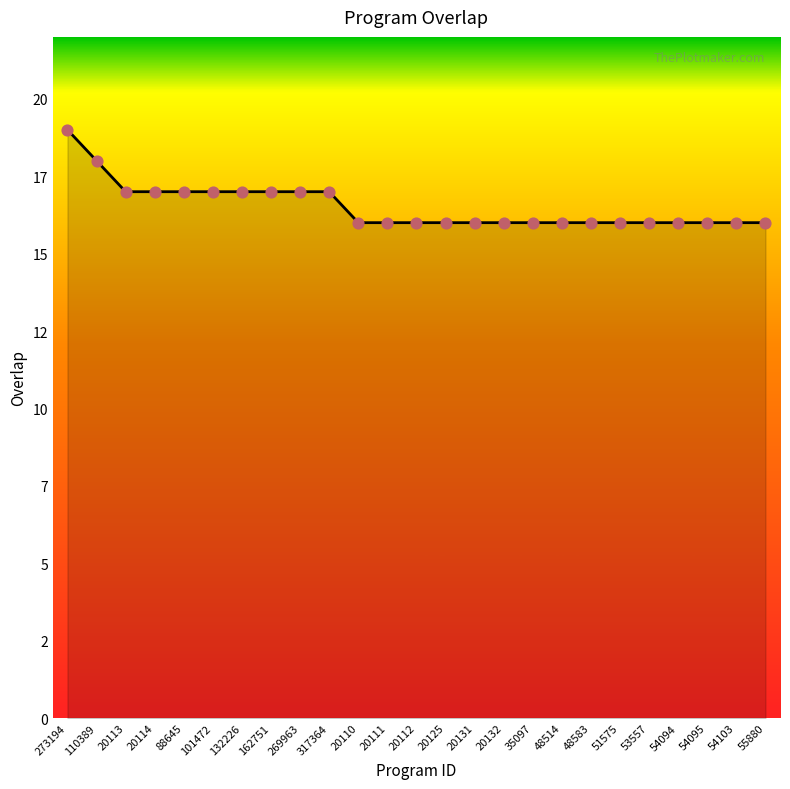

Between 317364 and 54103, which is larger?

317364